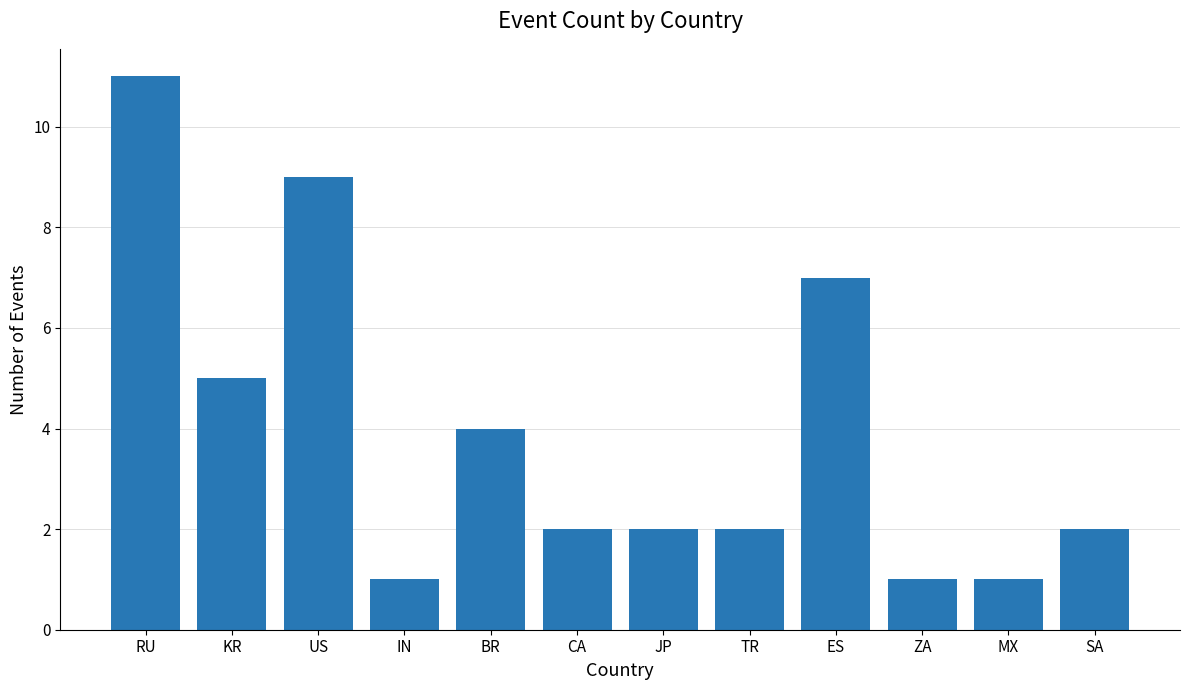

Does the chart contain stacked bars?

No